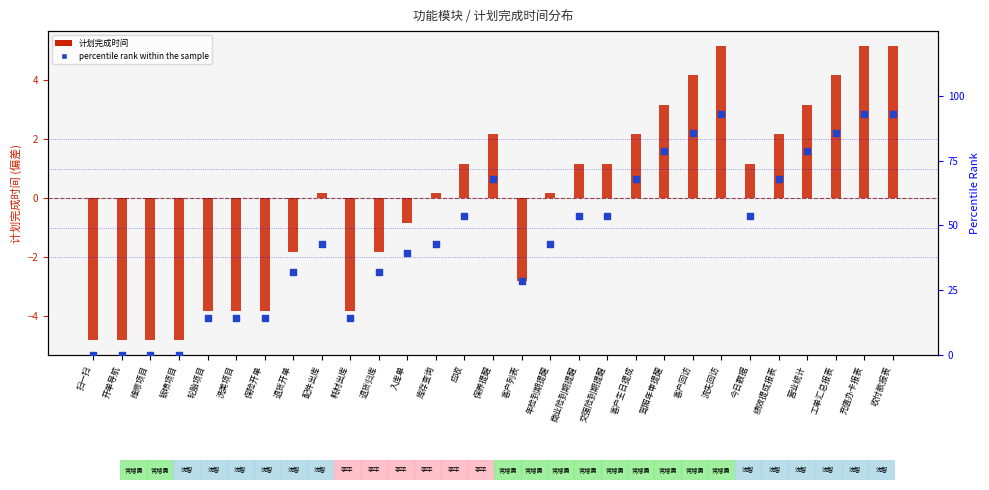

Between 收付款报表 and 工单汇总报表, which is larger?

收付款报表